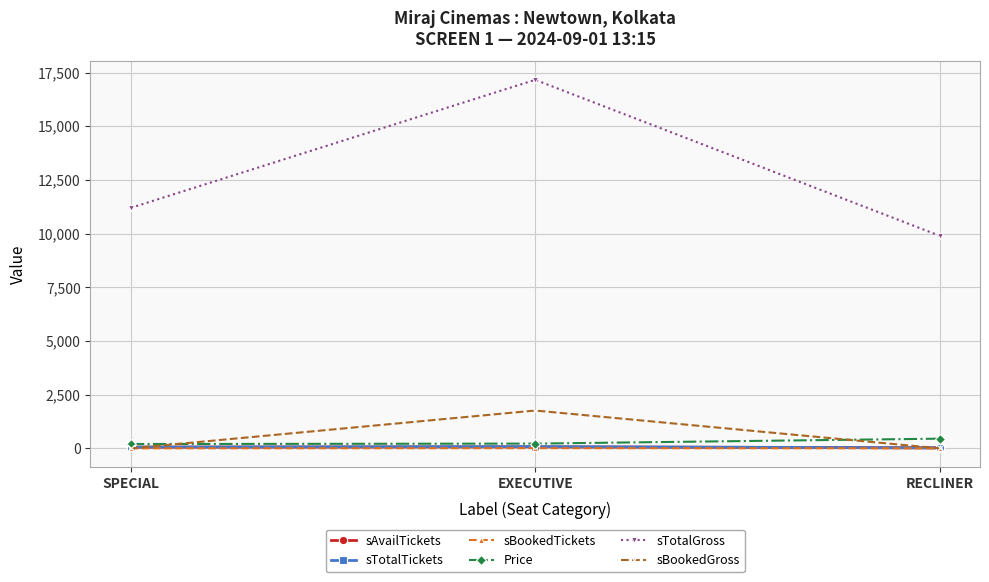

Which series has the largest range (max minus min)?

sTotalGross